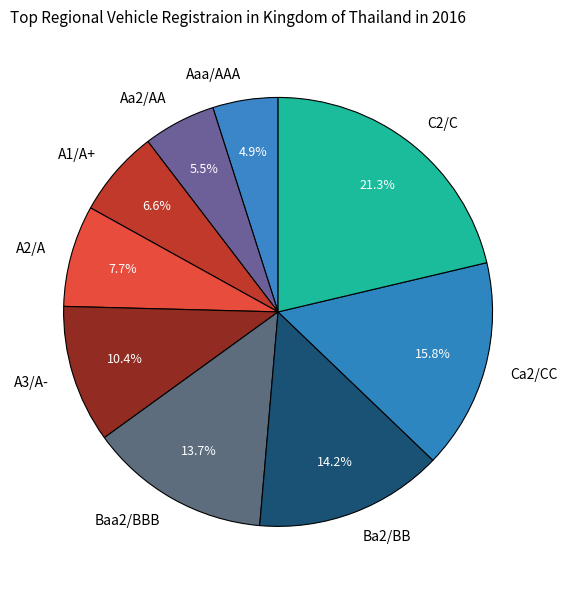

Does A1/A+ account for over 50% of the chart?

No